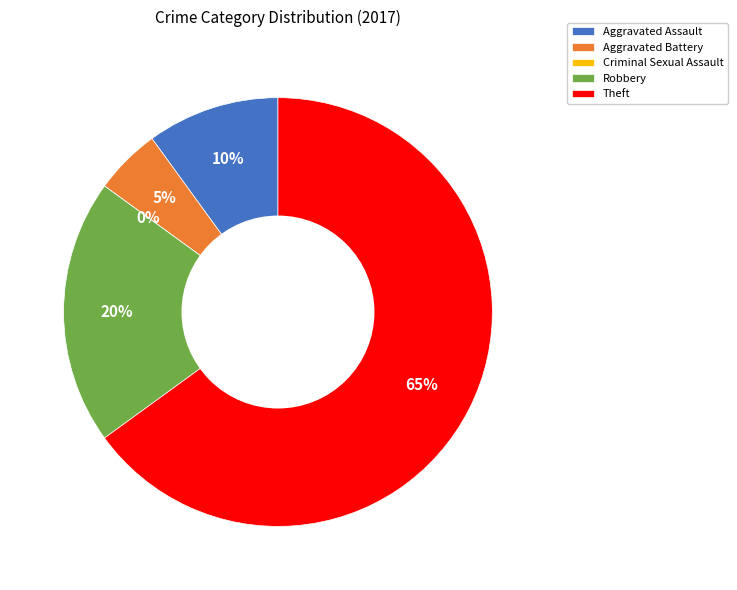

Is there a majority slice in this chart?

Yes